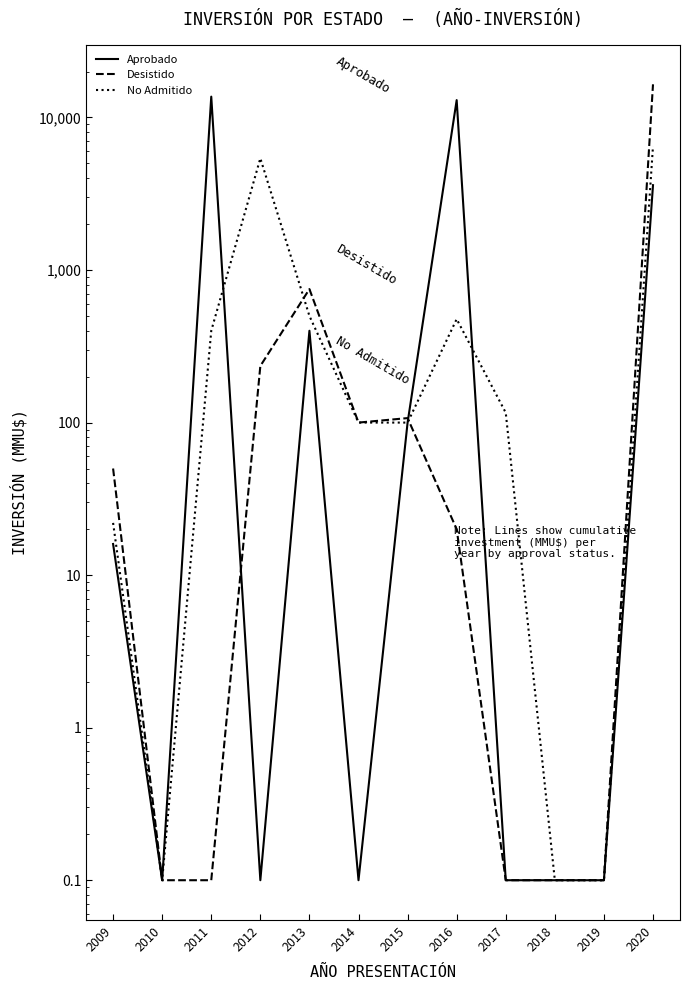

At which category does Desistido reach its first local valley?

2014